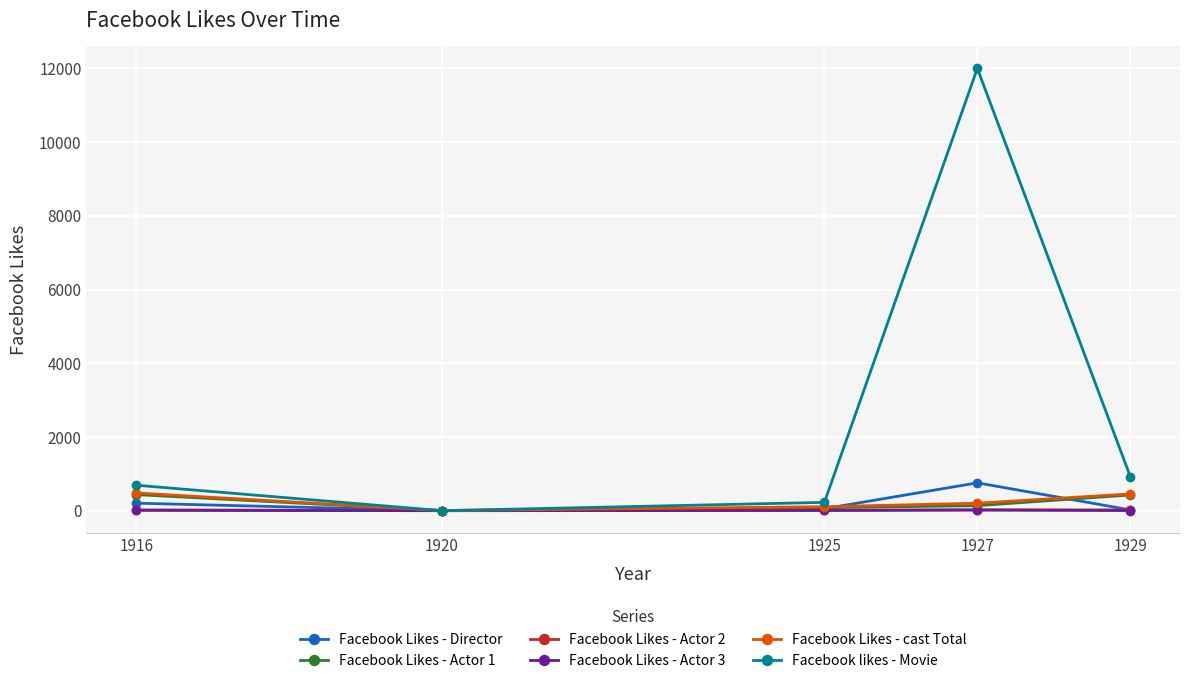

What is the spread (max minus min) of values at 1916?

682